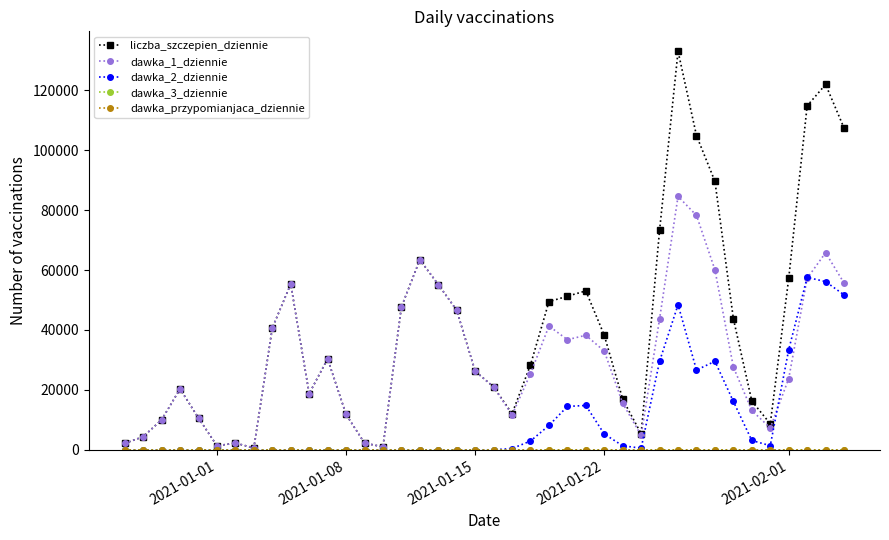

How many lines are shown in the chart?

5